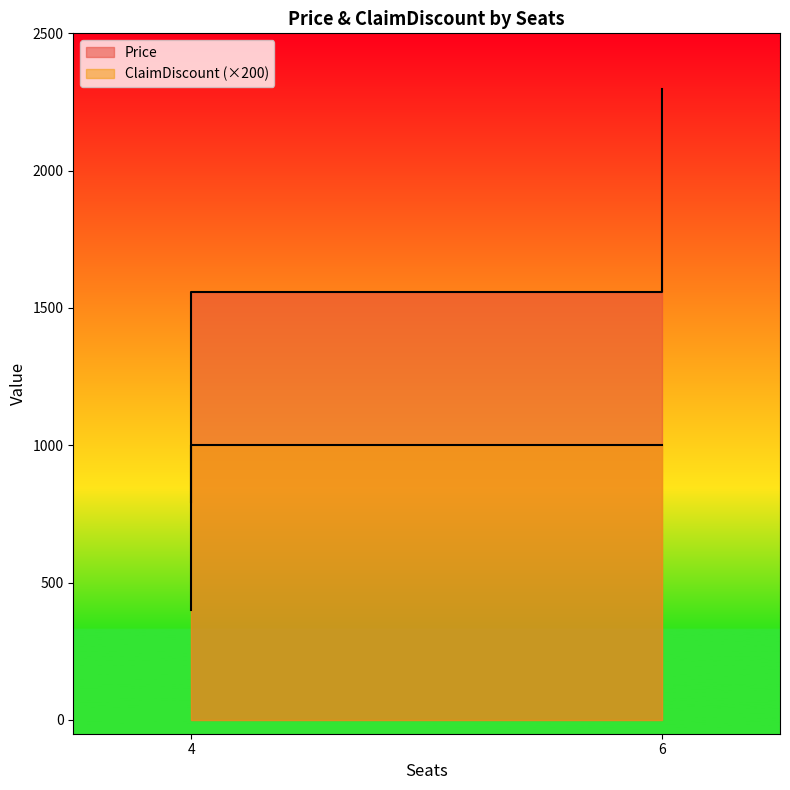

What is the difference between the maximum and minimum values in the Price series?

1501